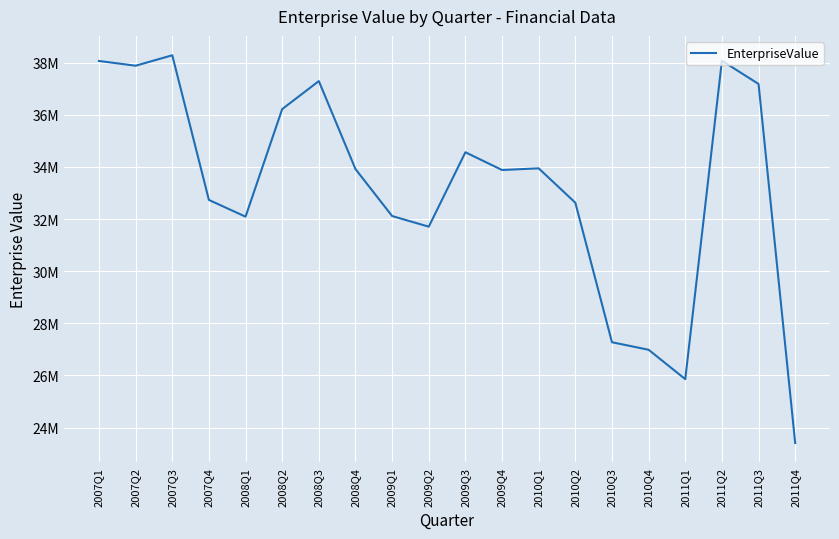

Reading left to right, transcribe all the data shown in this chart.

2007Q1=38067050	2007Q2=37884050	2007Q3=38285050	2007Q4=32734050	2008Q1=32092050	2008Q2=36220050	2008Q3=37294050	2008Q4=33918050	2009Q1=32116050	2009Q2=31708050	2009Q3=34563050	2009Q4=33883050	2010Q1=33946050	2010Q2=32628050	2010Q3=27273050	2010Q4=26984050	2011Q1=25857050	2011Q2=38074050	2011Q3=37185050	2011Q4=23404050